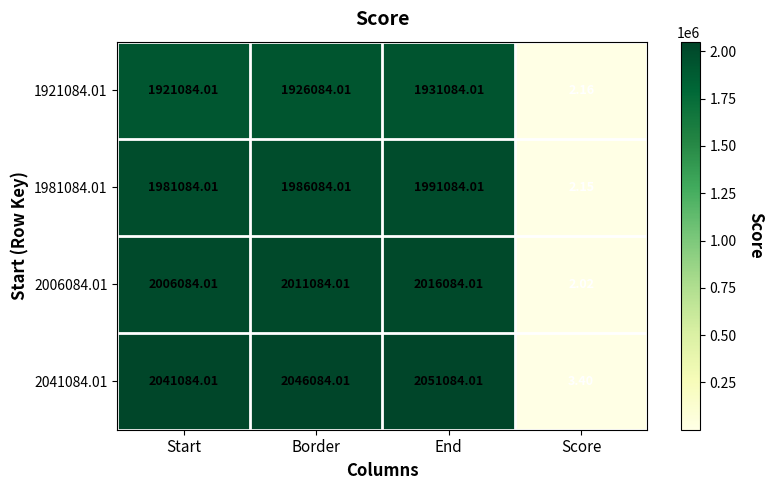

At End, list the series in order from smallest to largest.

1921084.01, 1981084.01, 2006084.01, 2041084.01